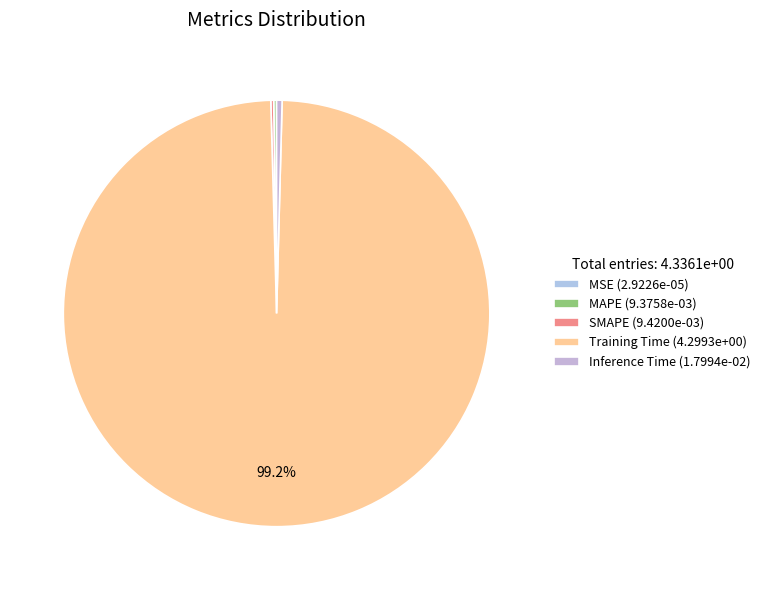

To the nearest percent, what is the difference between the largest and smallest slice percentages?

99%